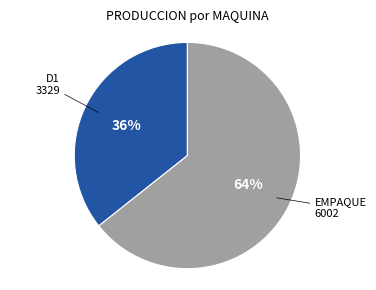

How many slices are in this pie chart?

2